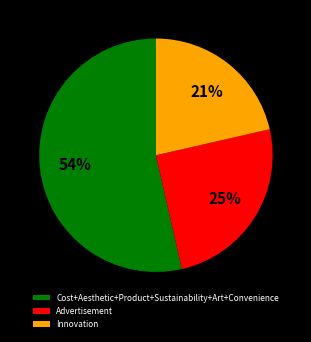

Is there any slice that represents more than half of the pie?

Yes